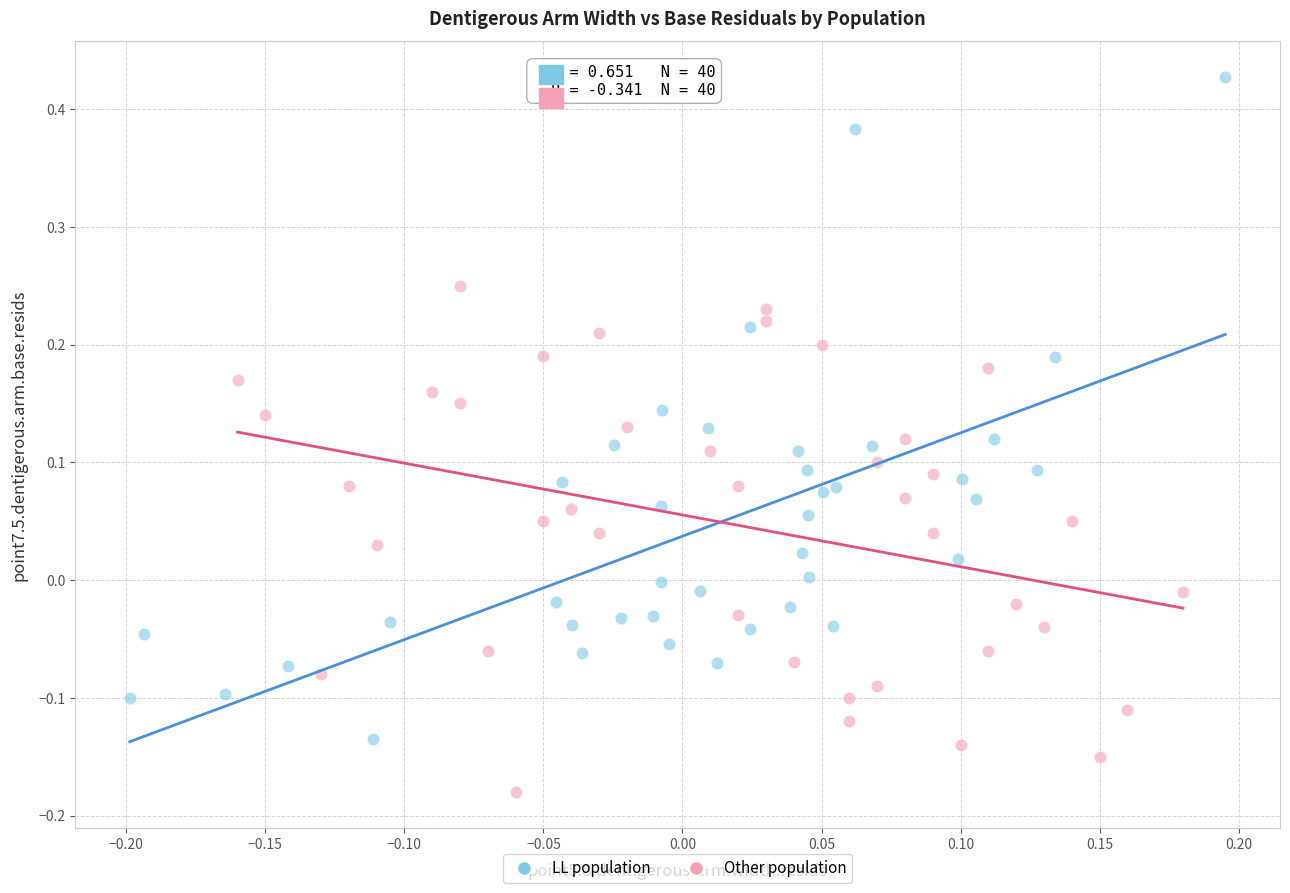

Which series reaches the minimum Y coordinate?

Other population